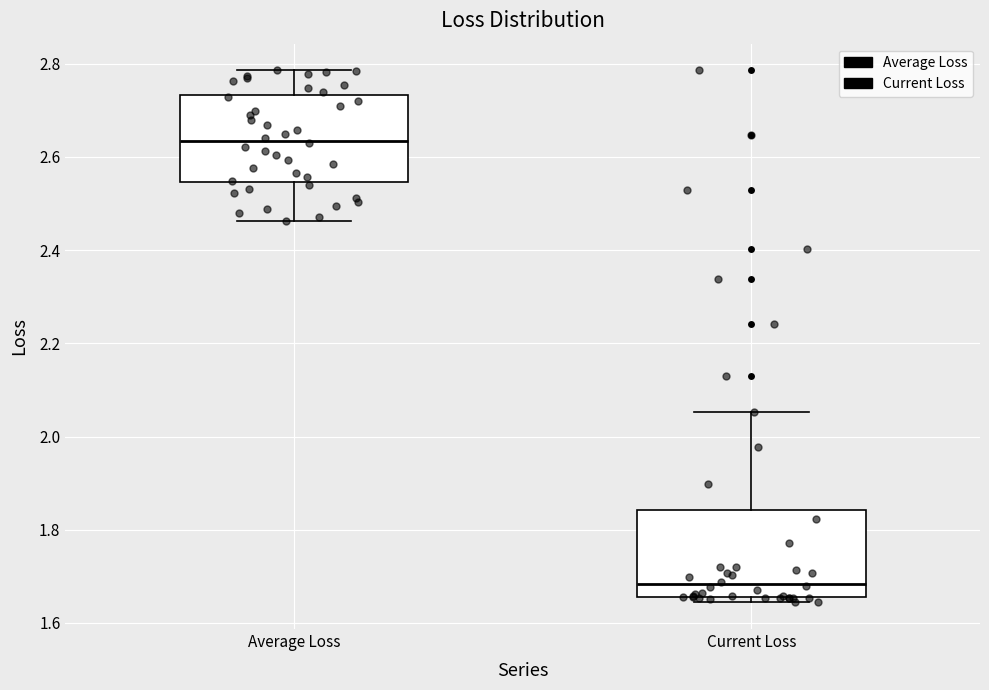

Reading left to right, transcribe this box plot: for each box, give where its median line is, the range the box spans, and where its two whiskers end, as read against the y-axis. The values are not printed on the chart, so give them approximately, as read against the axis.

Average Loss: median 2.64, box 2.54 to 2.74, whiskers 2.46 to 2.78
Current Loss: median 1.68, box 1.66 to 1.84, whiskers 1.64 to 2.06